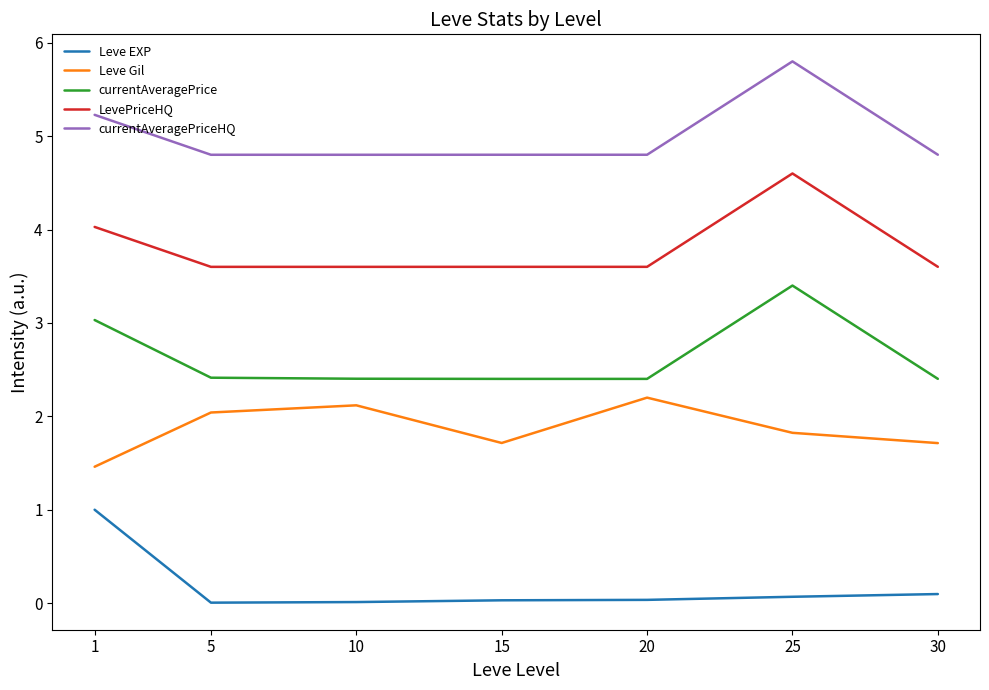

What is the difference between the highest and lowest values at 1?

4.2